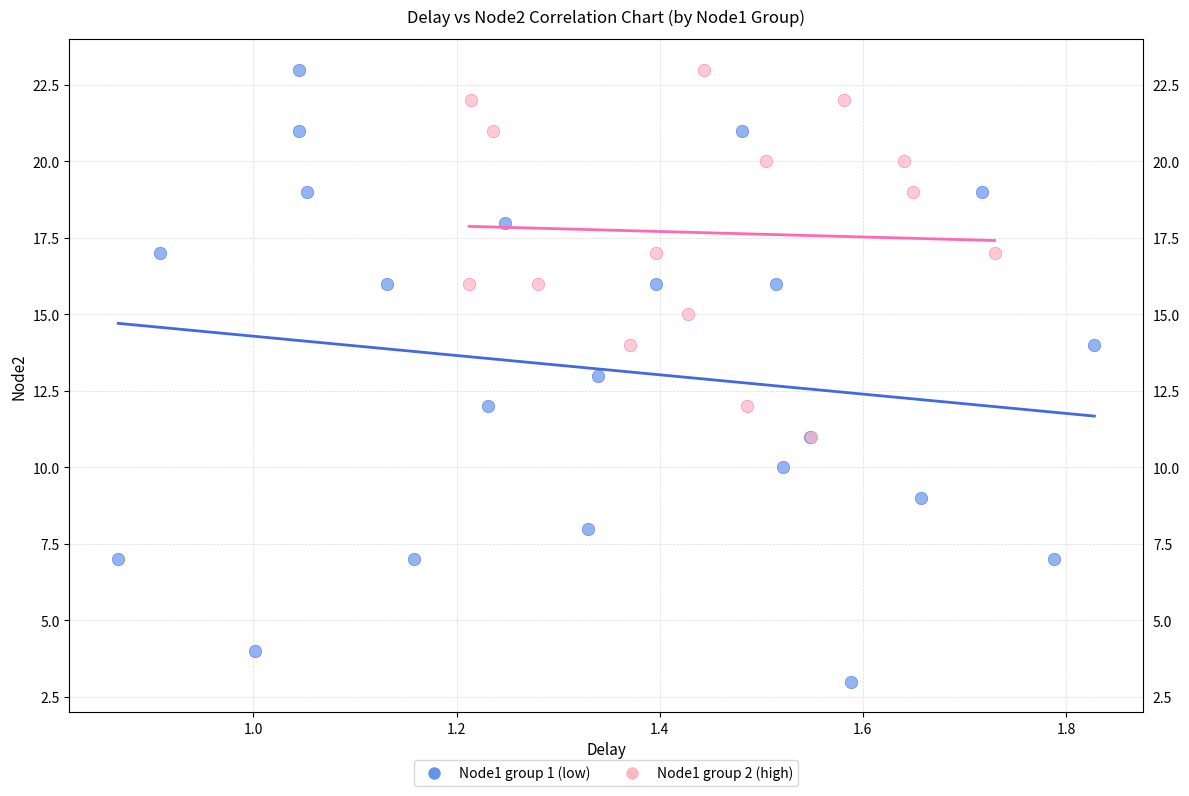

Which series reaches the minimum Y coordinate?

Node1 group 1 (low)